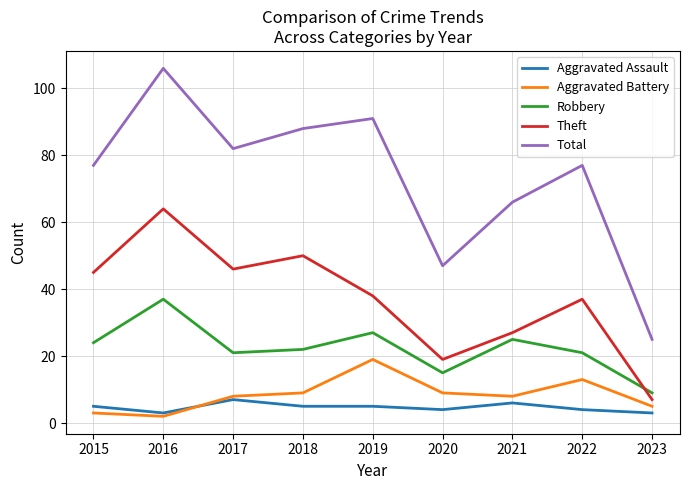

The Theft series shows 38 at 2019. True or false?

True